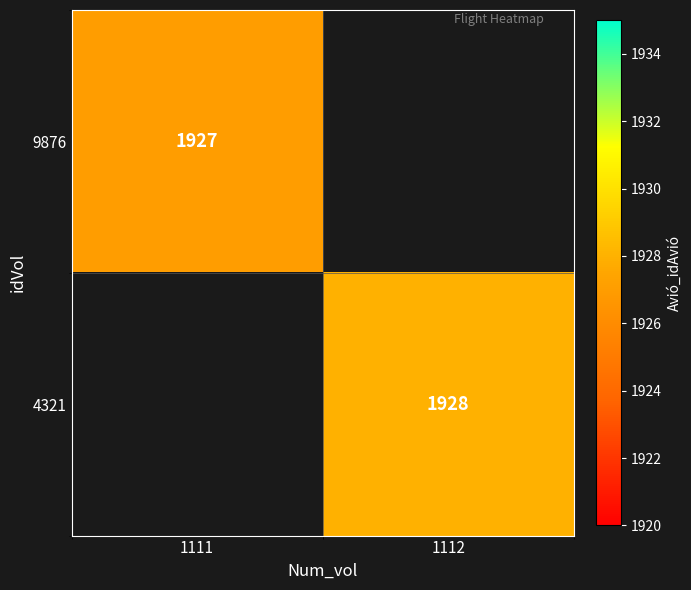

The value of 9876 at 1111 is 1314. True or false?

False